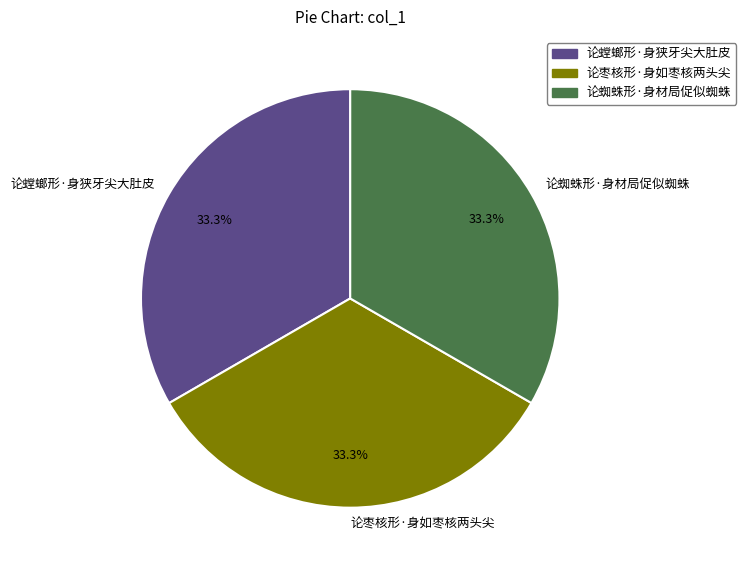

The 论蜘蛛形·身材局促似蜘蛛 slice represents 33% of the pie. True or false?

True